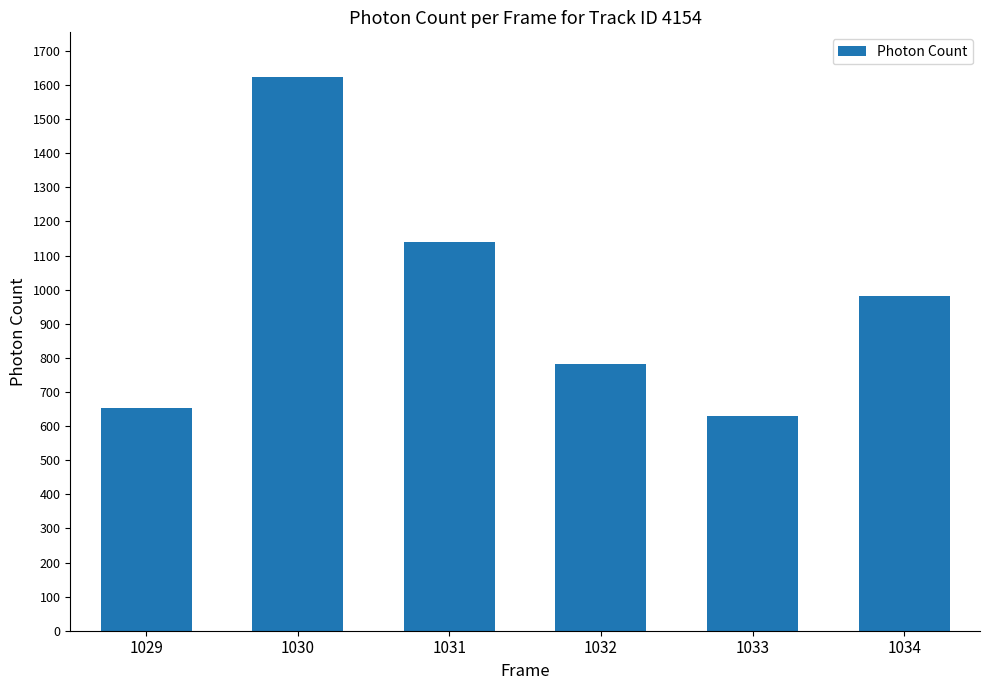

List the labels in order of value, smallest first.

1033, 1029, 1032, 1034, 1031, 1030